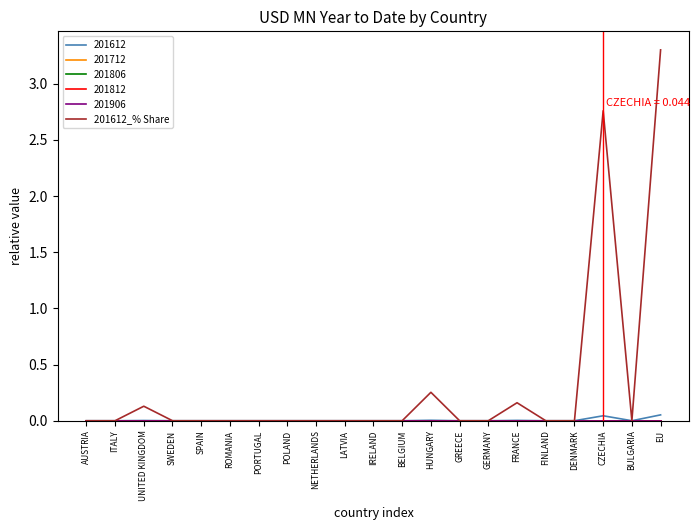

Reading left to right, transcribe all the data shown in this chart.

0.0	0.0	0.1	0.0	0.0	0.0	0.0	0.0	0.0	0.0	0.0	0.0	0.3	0.0	0.0	0.2	0.0	0.0	2.8	0.0	3.3